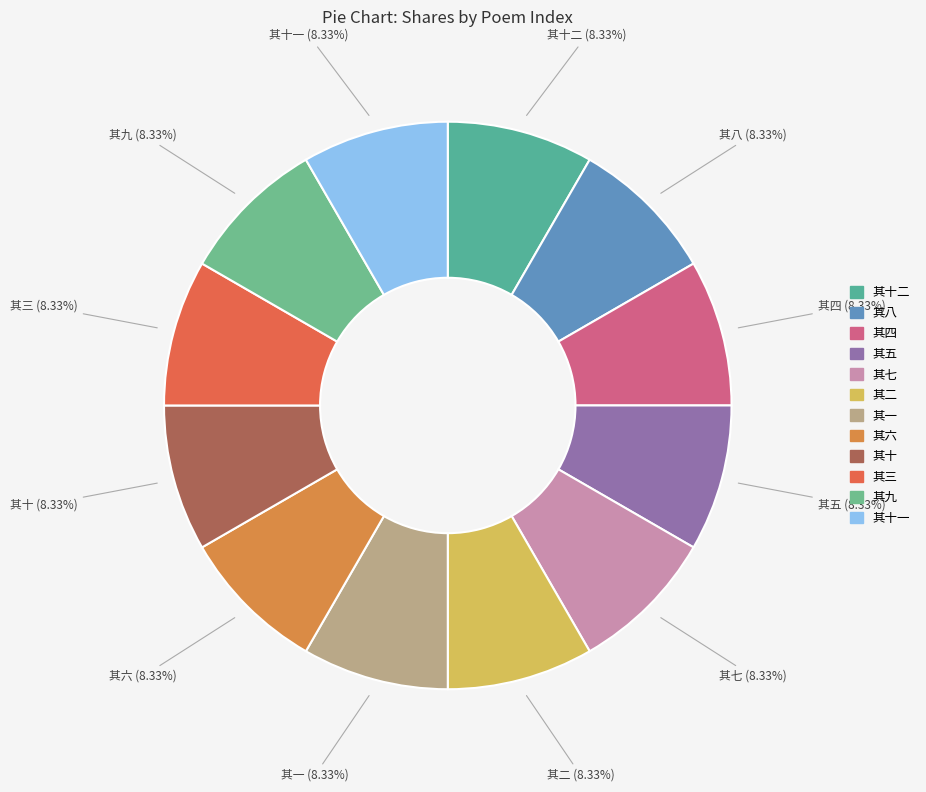

How many slices are in this pie chart?

12